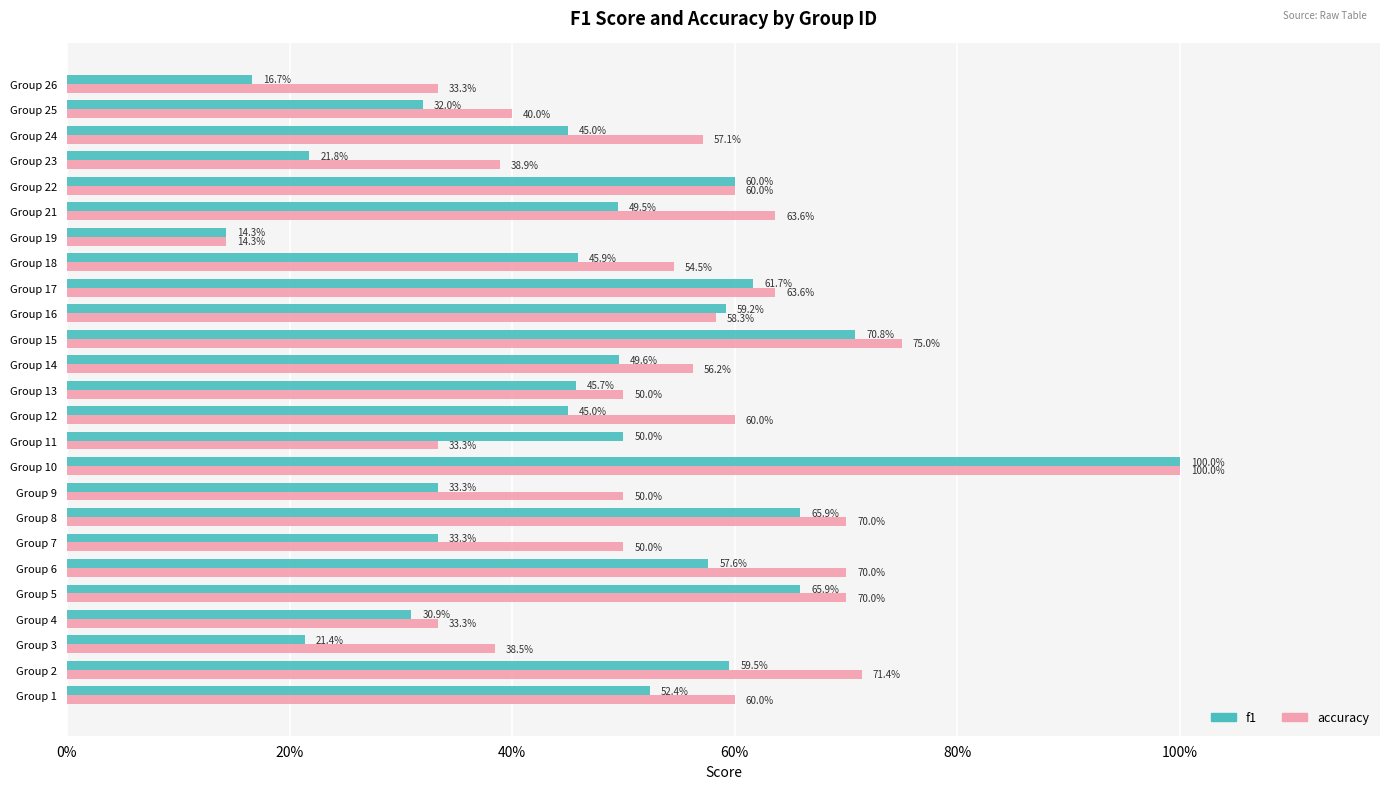

What are all the series names shown in the legend?

f1, accuracy